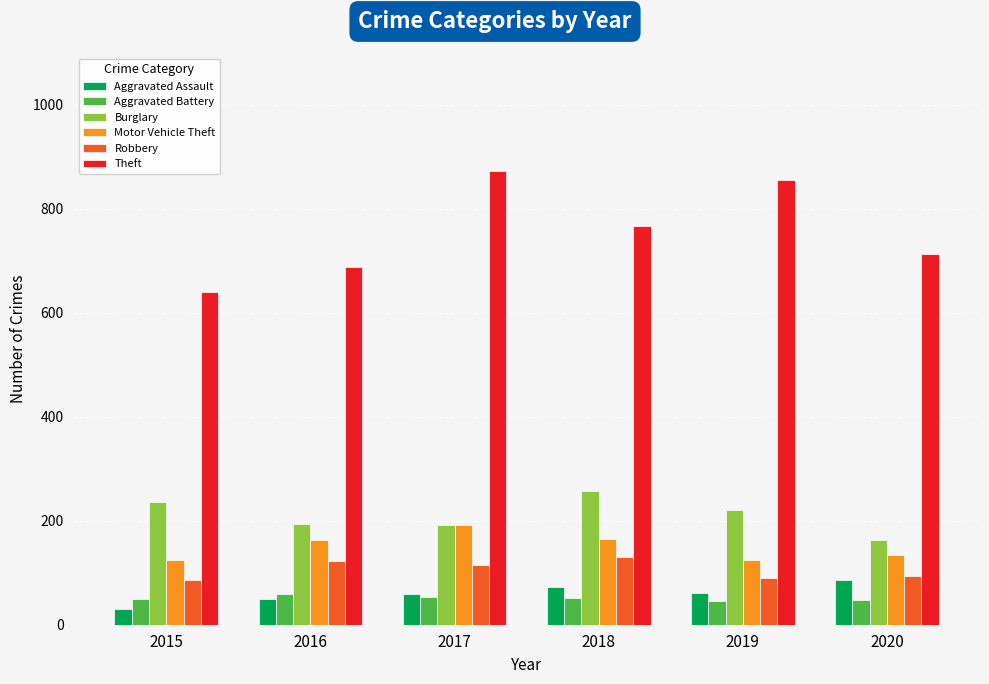

Rank the series by their maximum value, from lowest to highest.

Aggravated Battery, Aggravated Assault, Robbery, Motor Vehicle Theft, Burglary, Theft